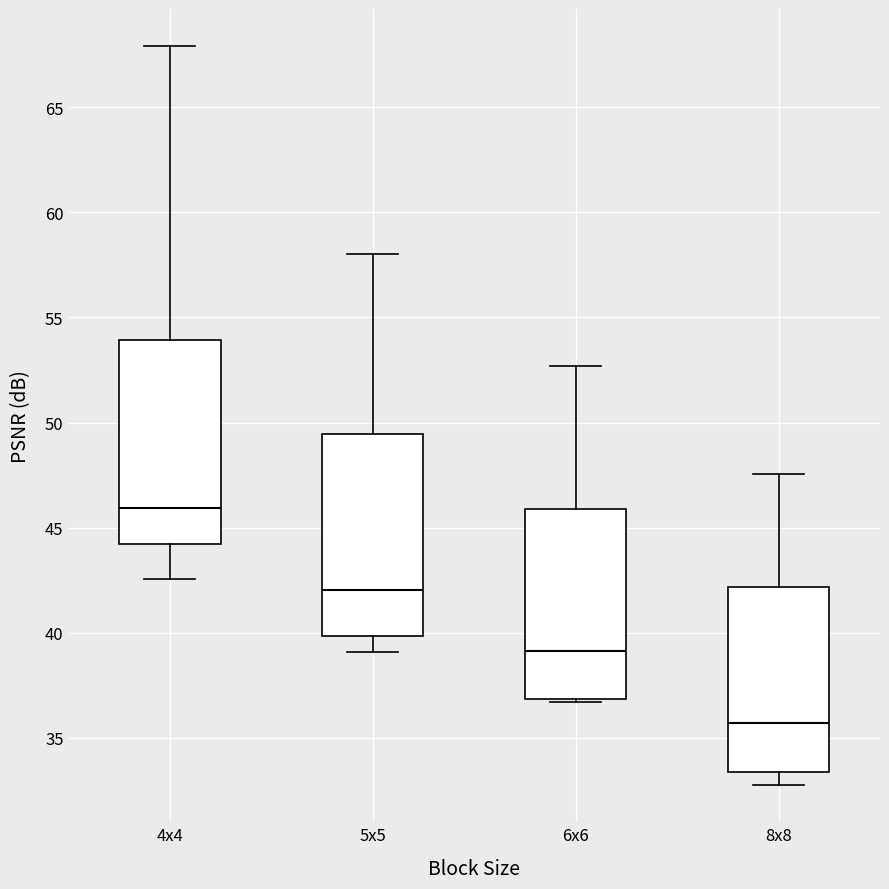

Which box's median line is the lowest?

8x8